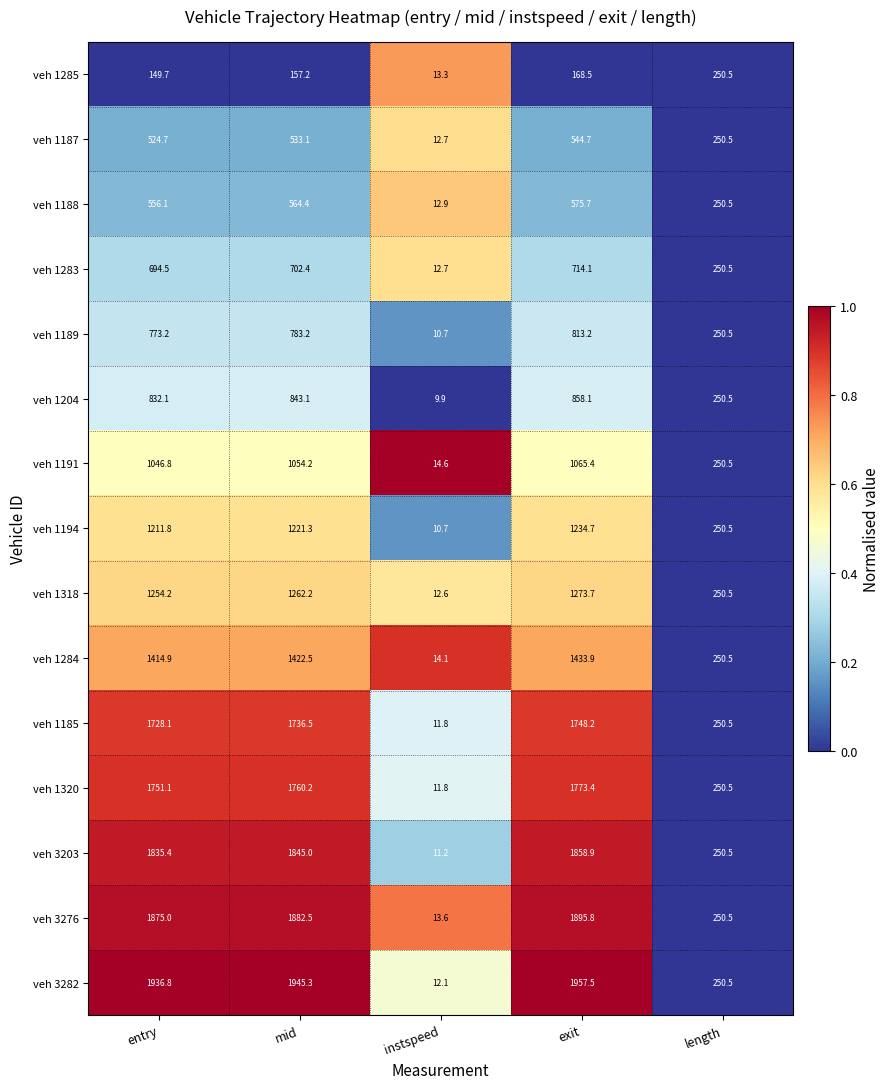

At which label is veh 1204 closest to 434?

length